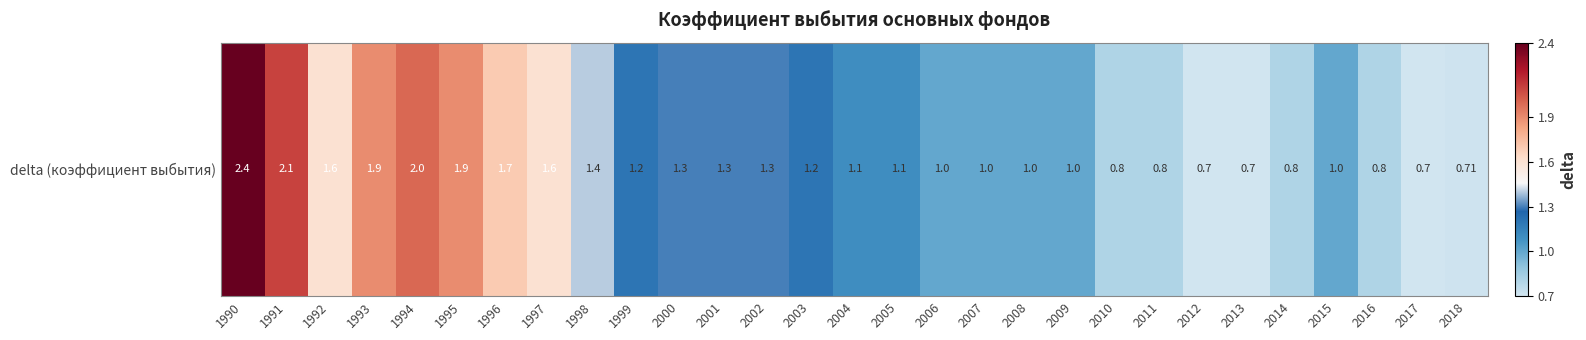

How many data points are above 1?

16